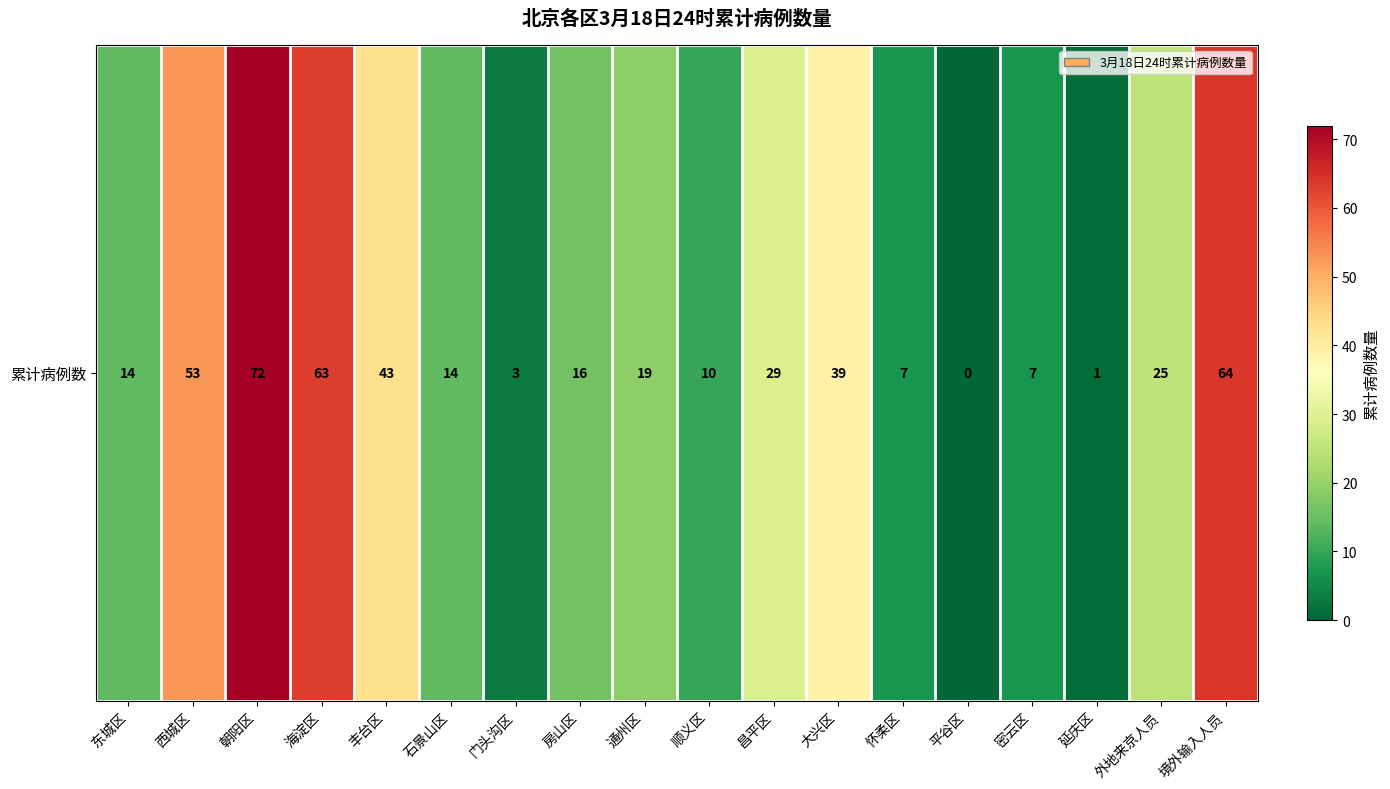

List the labels in order of value, smallest first.

平谷区, 延庆区, 门头沟区, 怀柔区, 密云区, 顺义区, 东城区, 石景山区, 房山区, 通州区, 外地来京人员, 昌平区, 大兴区, 丰台区, 西城区, 海淀区, 境外输入人员, 朝阳区